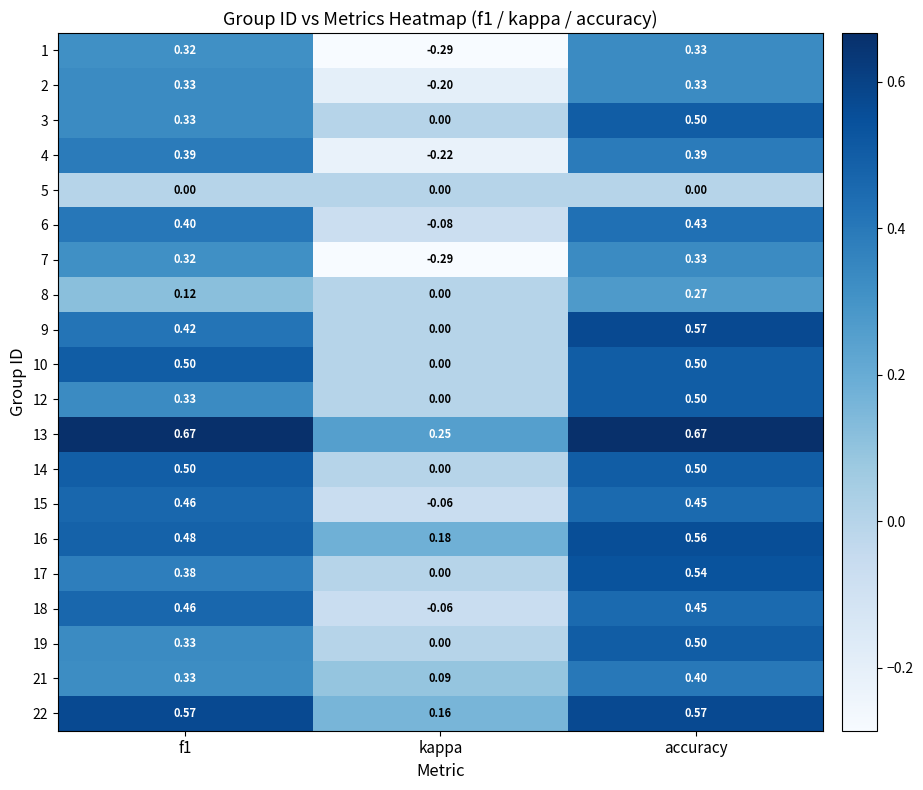

Which category has the highest value in the 19 series?

accuracy